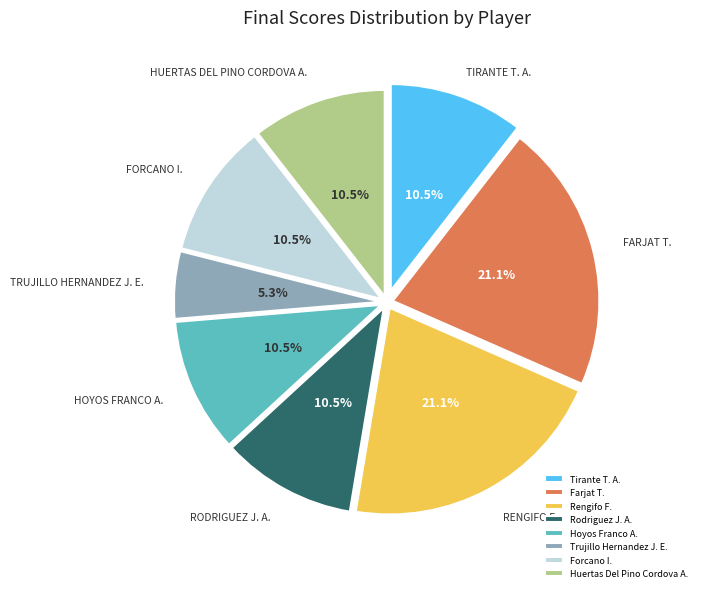

To the nearest percent, what is the difference between the largest and smallest slice percentages?

16%